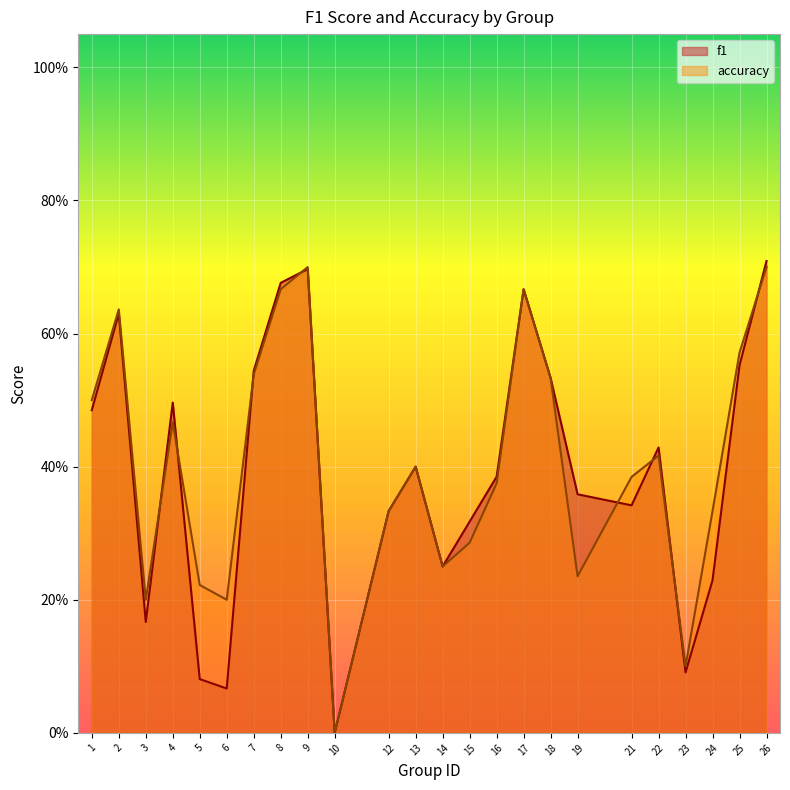

True or false: f1 and accuracy intersect in this chart.

True